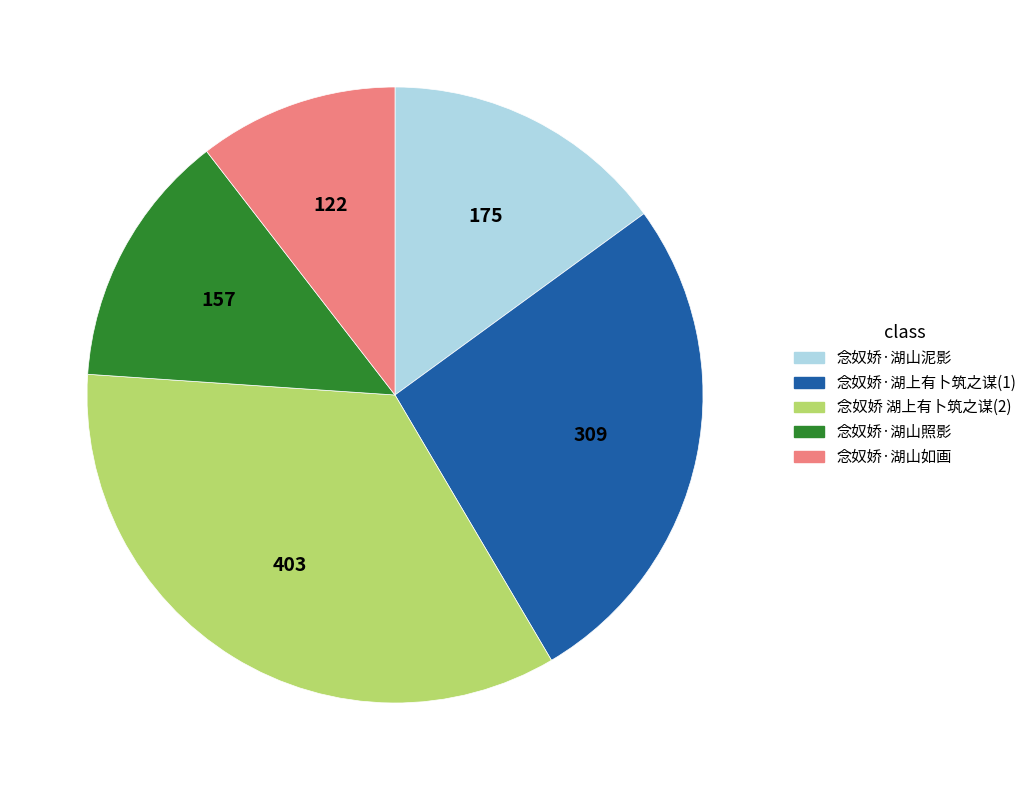

Is there any slice that represents more than half of the pie?

No